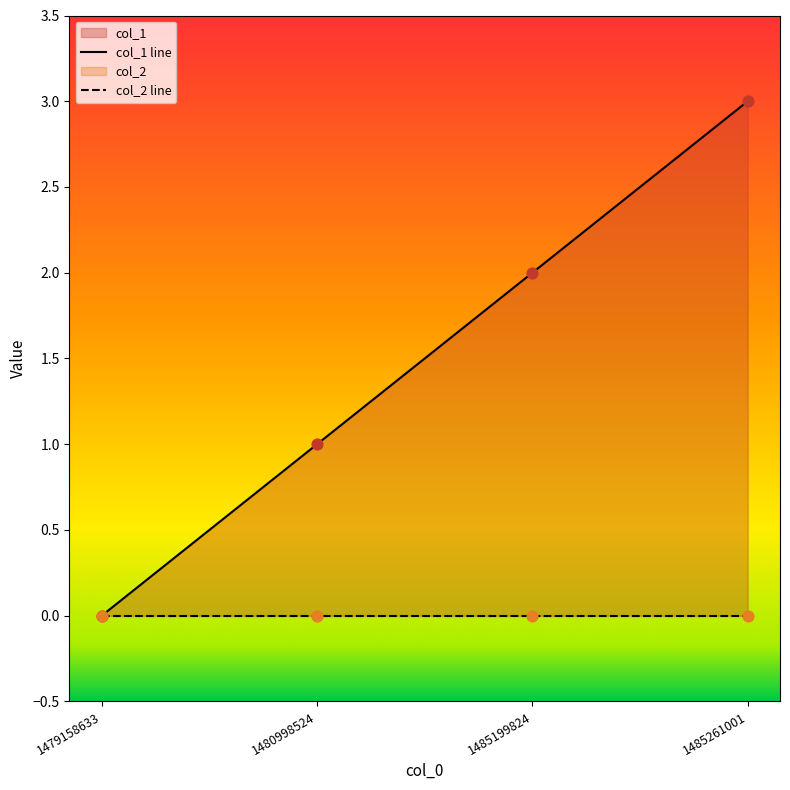

What is the change in value from 1480998524 to 1485199824?

+1